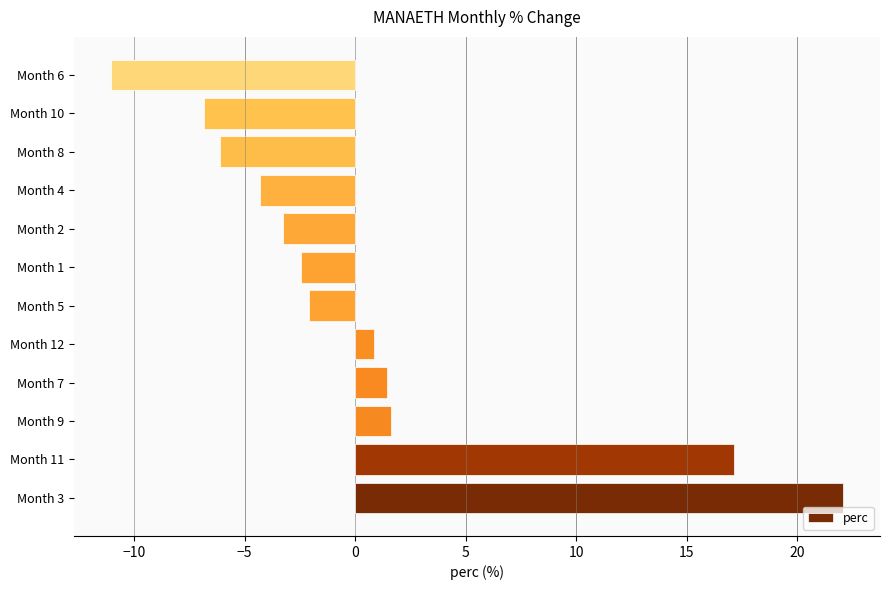

What value does the data have at Month 12?

0.9